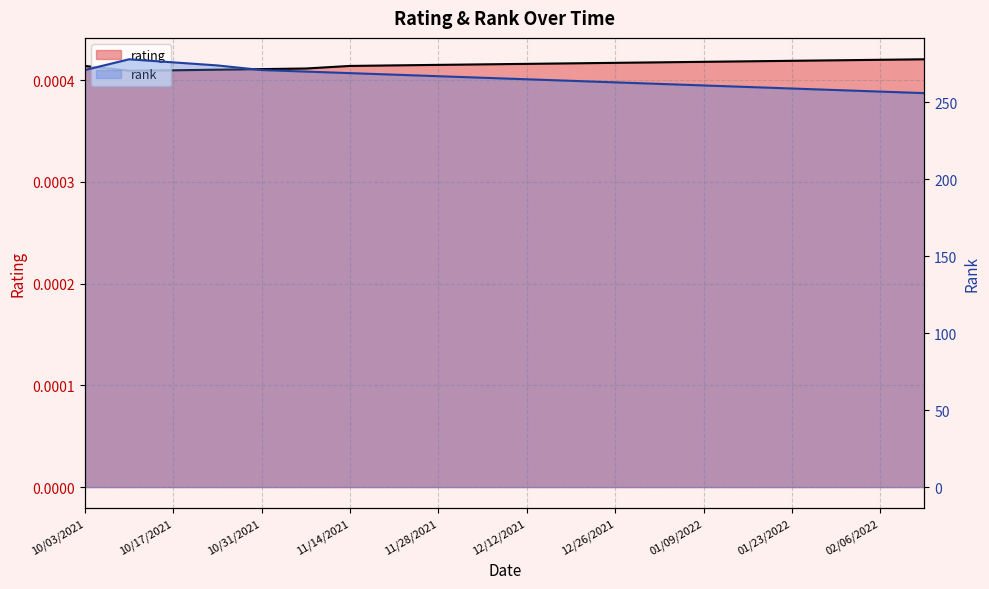

What is the lowest value of the rank series?

256.0